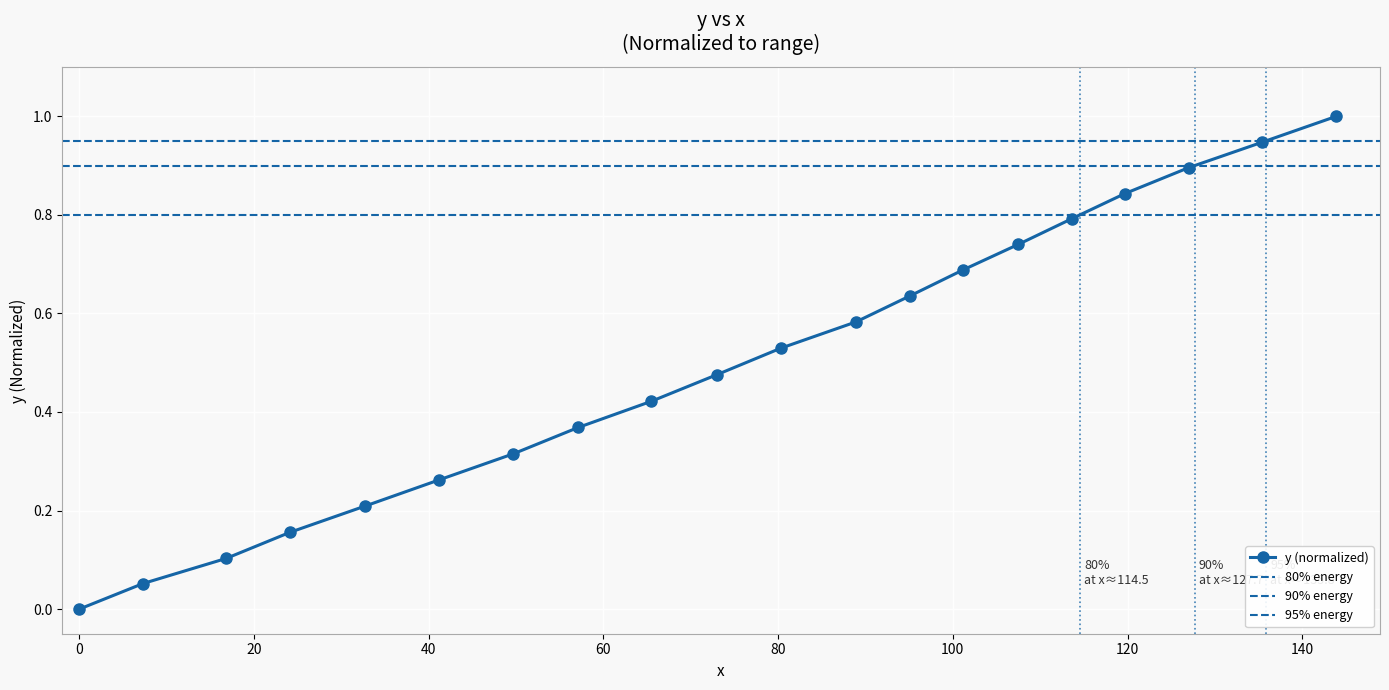

Which has a higher value, 24.1 or 73.0?

73.0